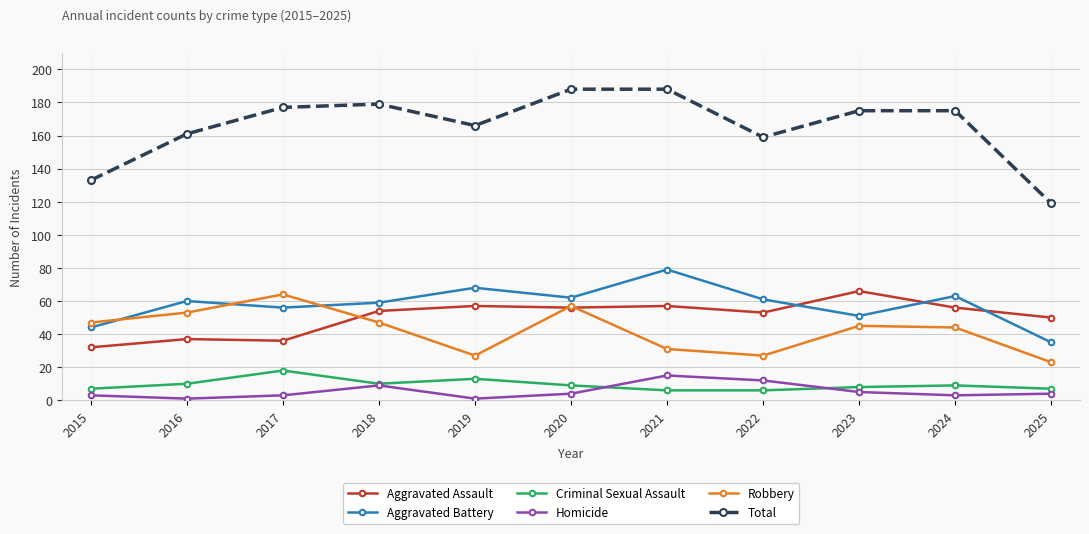

What is the smallest value displayed?

1